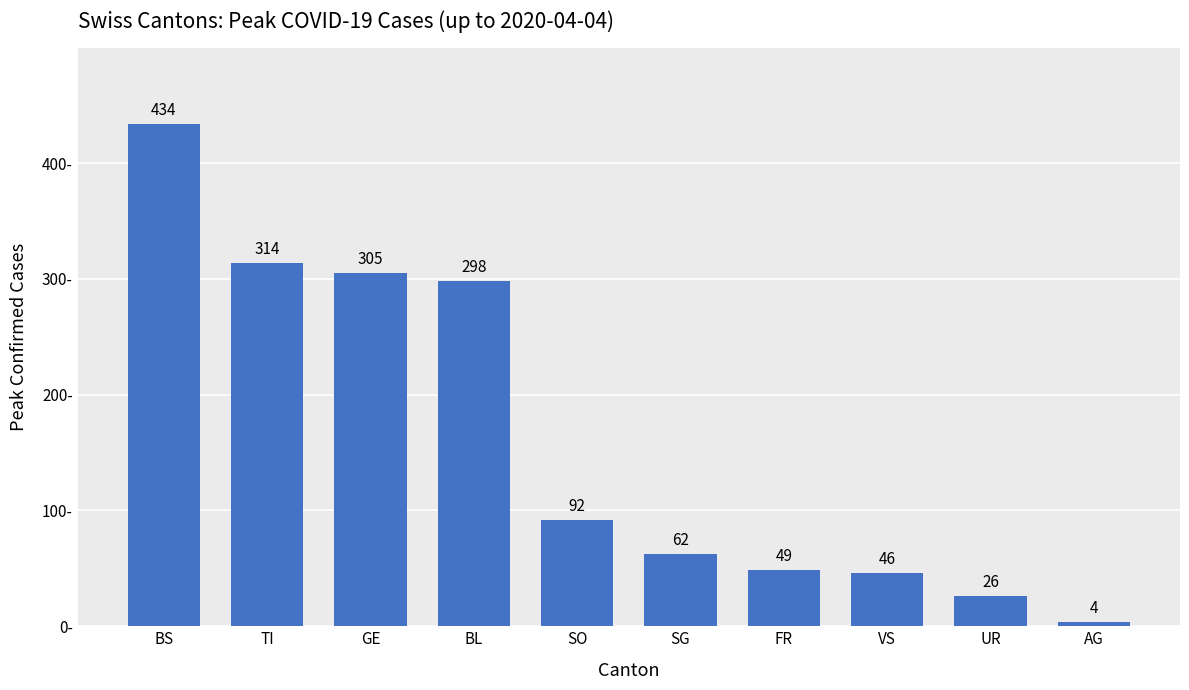

How many bars are there in total?

10